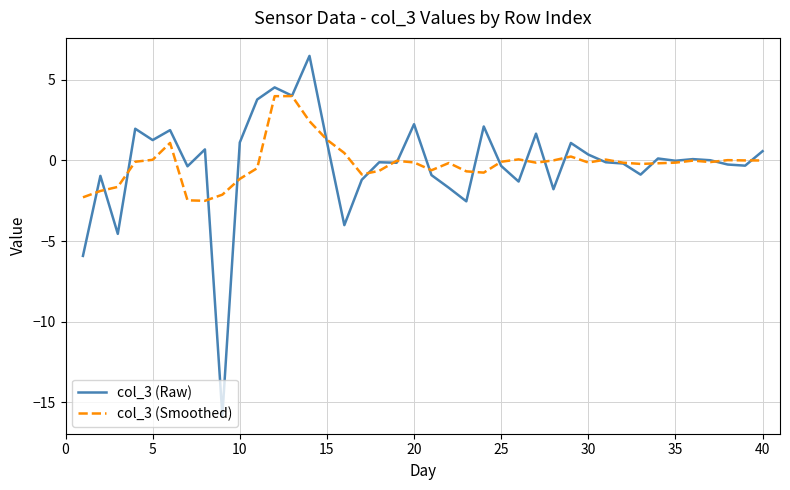

Which series has the widest spread of values?

col_3 (Raw)